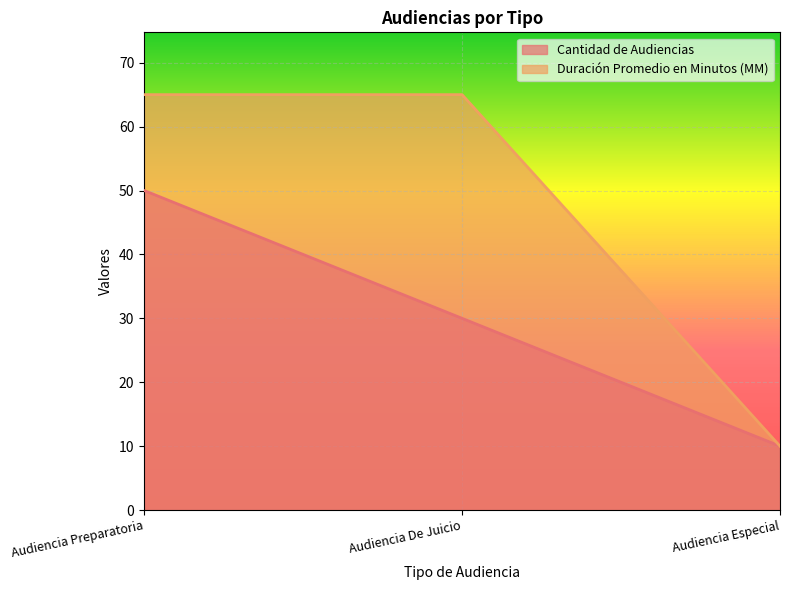

Which series has the largest total across all categories?

Duración Promedio en Minutos (MM)